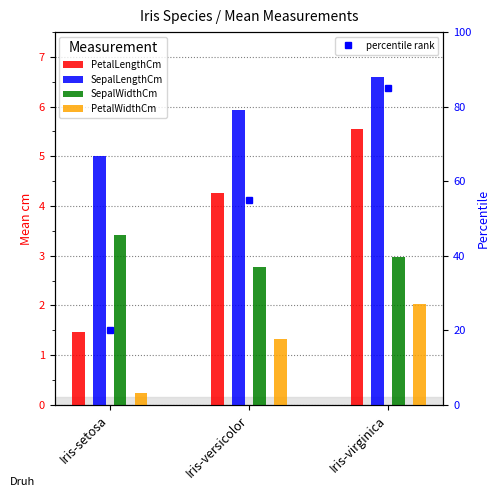

What value does the PetalLengthCm series have at Iris-virginica?

5.6